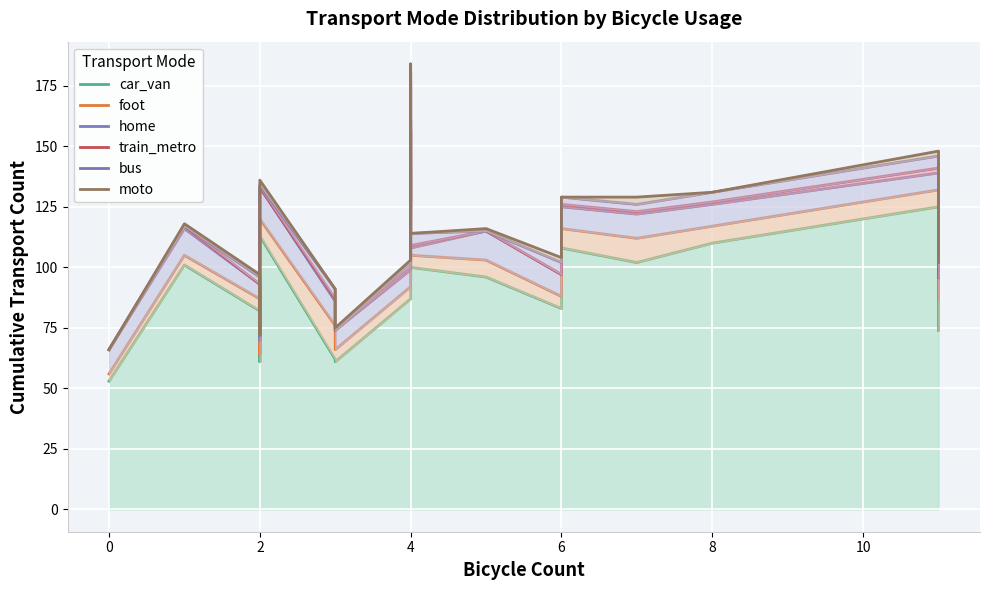

True or false: home and train_metro cross at least once.

False